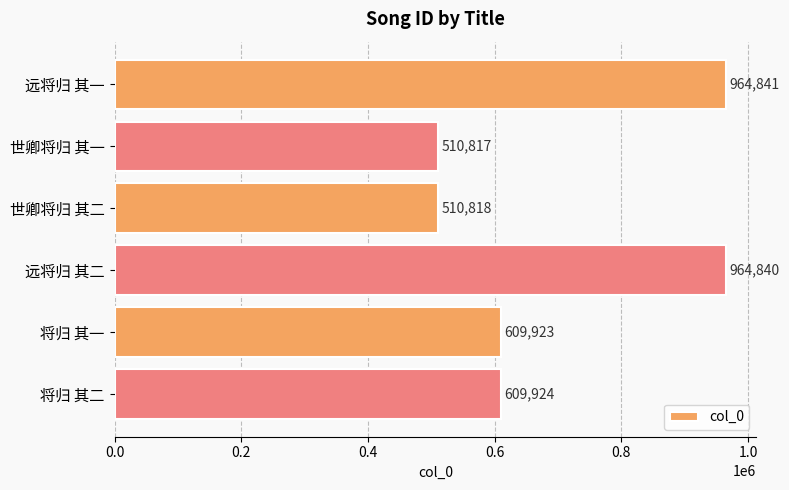

What is the ratio of the value at 世卿将归 其二 to the value at 将归 其二?

0.8